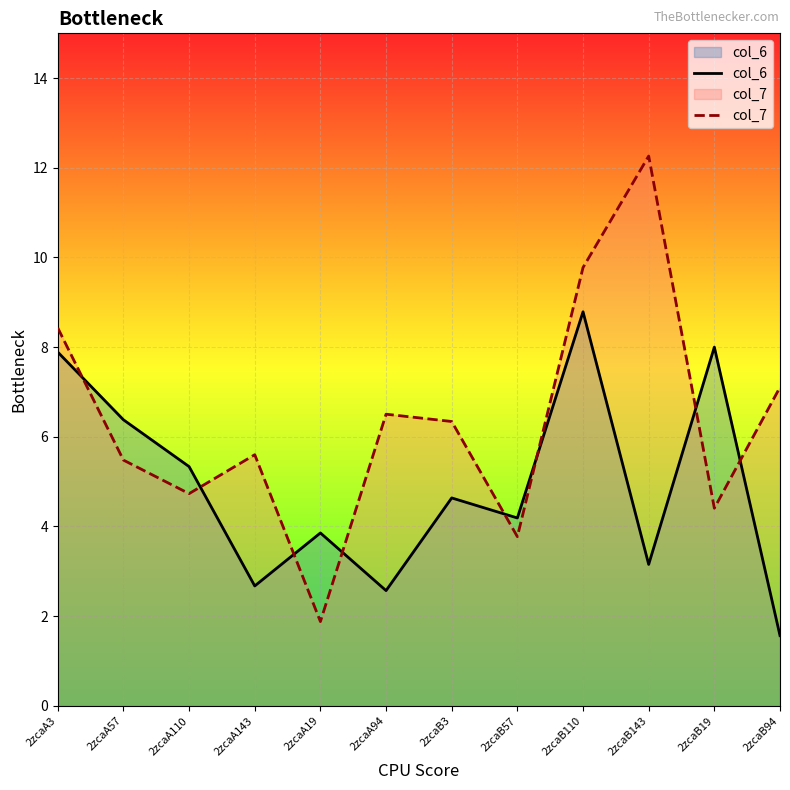

What is the average value of the col_7 series?

6.4